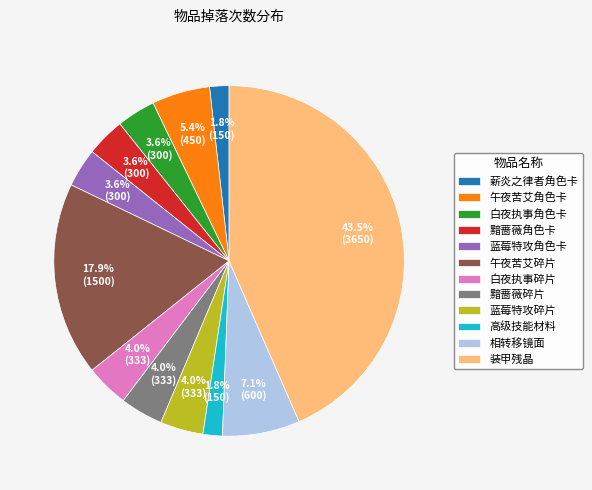

How many segments does this pie chart have?

12